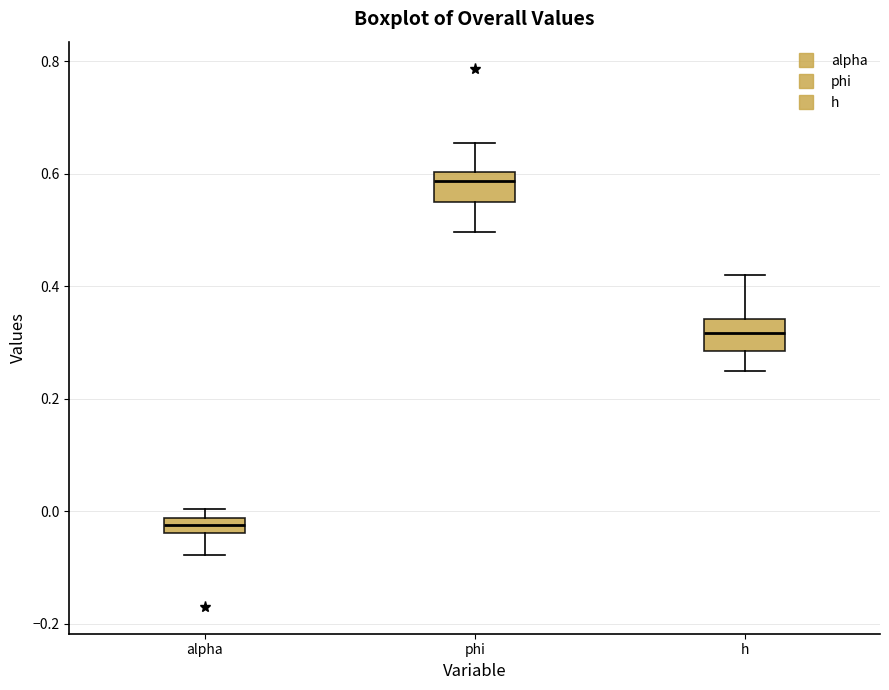

Which box's median line is the highest?

phi